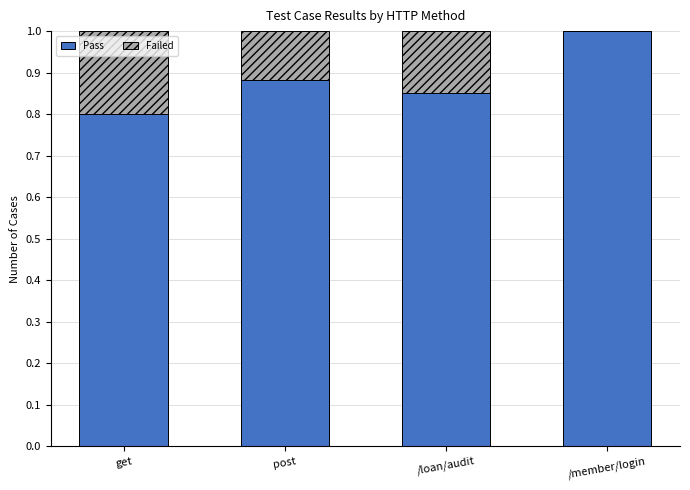

What is the sum of the Pass values at get and /member/login?

1.8